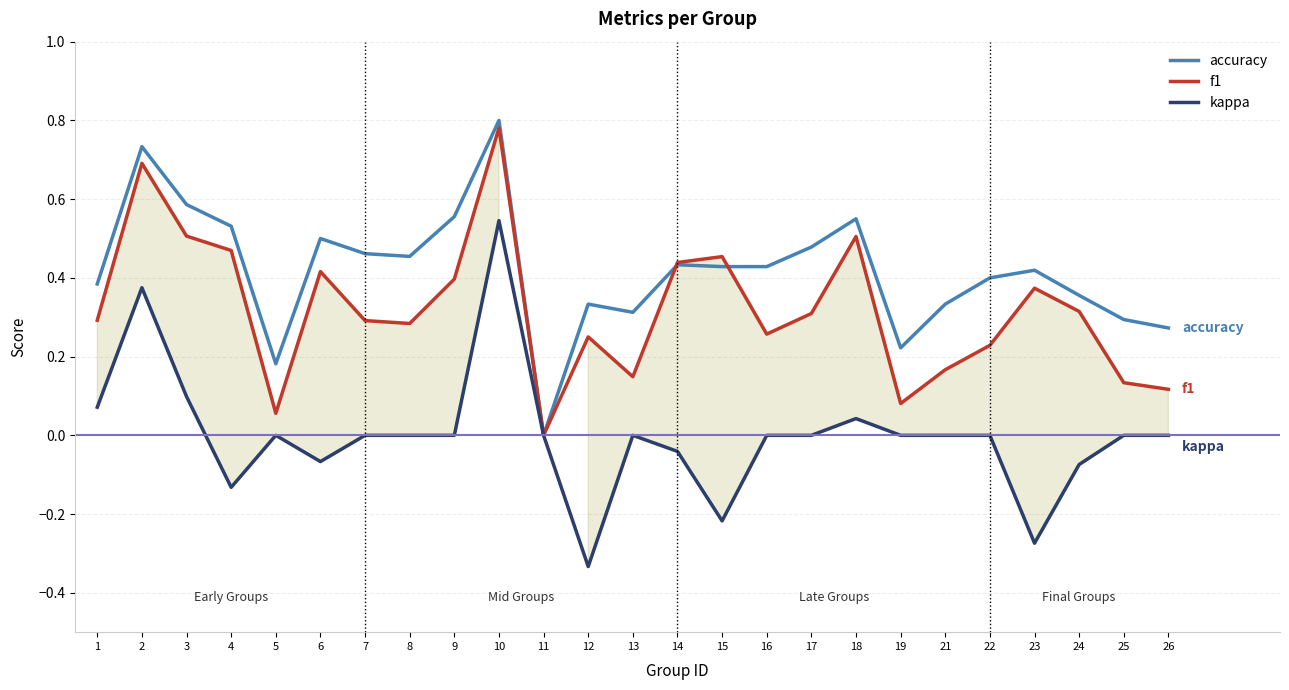

Which series has the largest range (max minus min)?

kappa